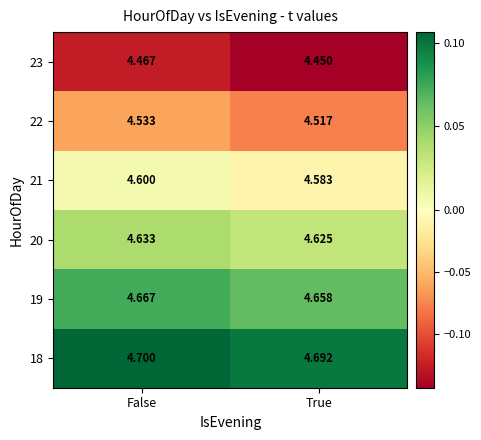

At which label is 23 closest to 4?

True